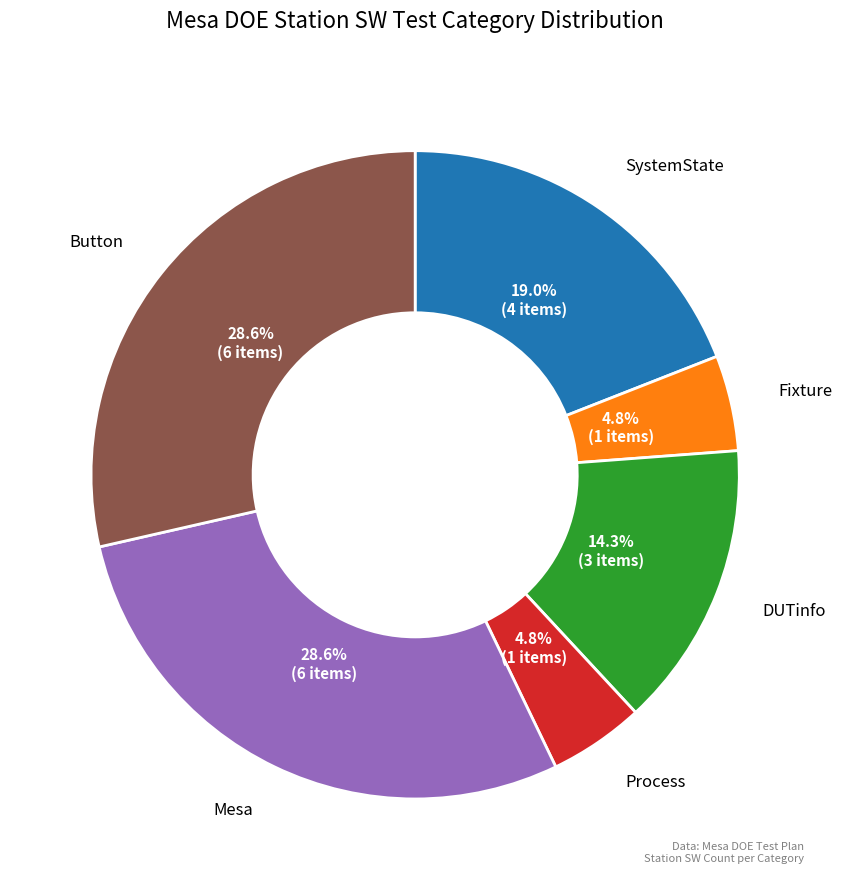

What percentage do DUTinfo and Button together represent?

42.9%